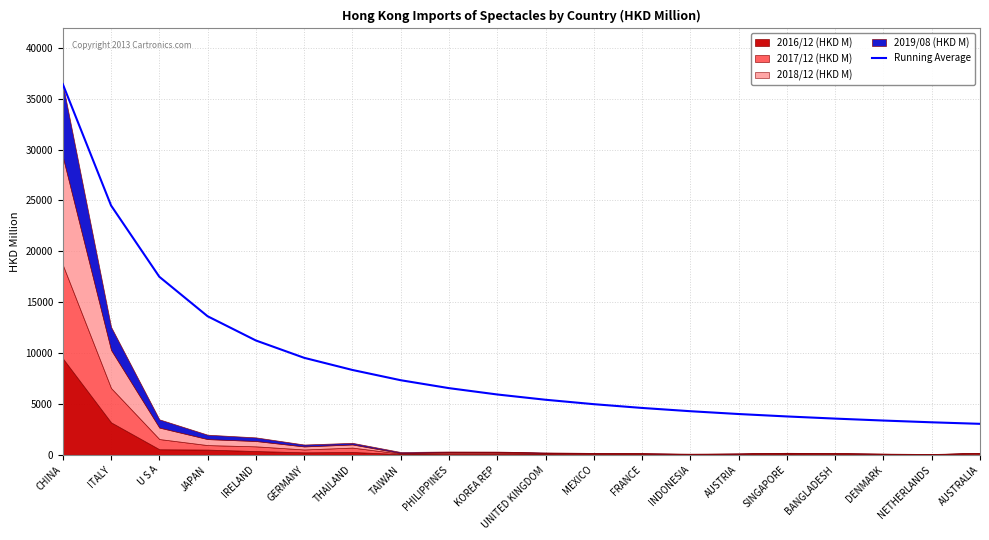

The chart shows a value of 4282.9 at INDONESIA. True or false?

True